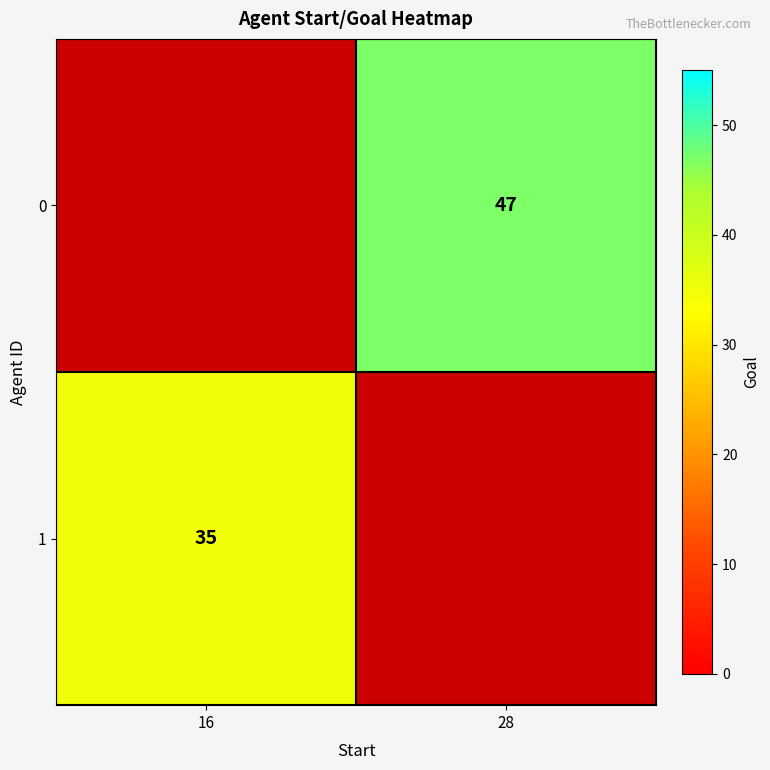

Is it true that 1 equals 51 at 16?

False